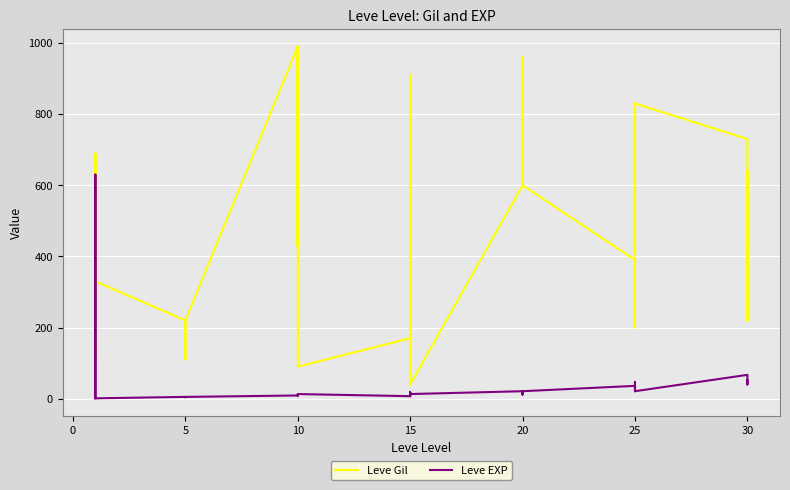

List the series in order of their peak value, highest first.

Leve Gil, Leve EXP